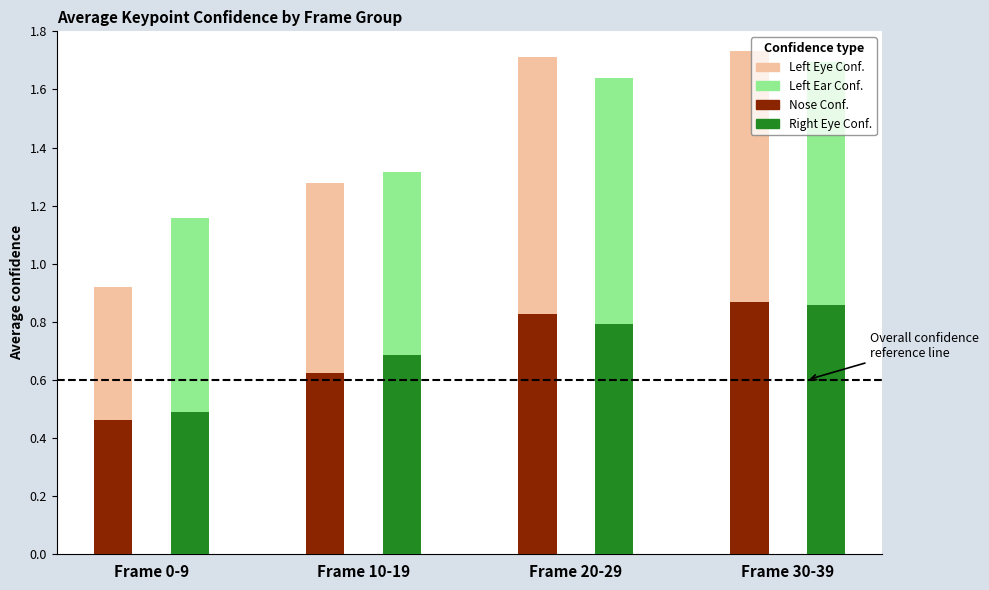

Which category has the lowest value across all series?

Frame 0-9